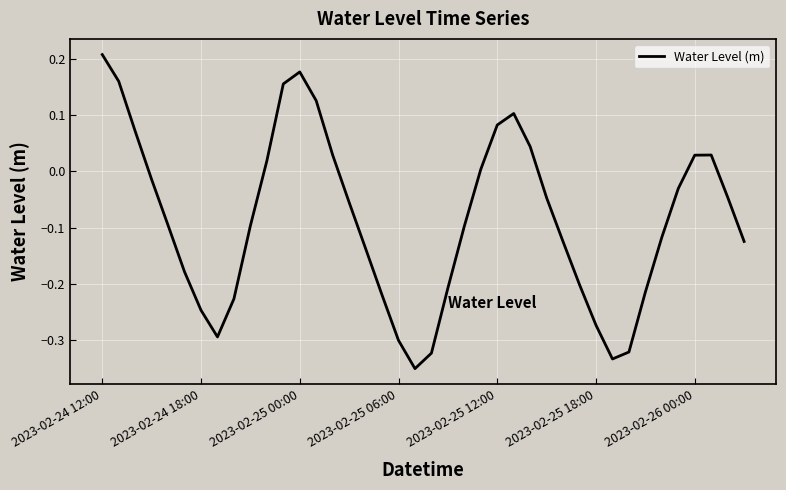

Count the number of data series in this chart.

1